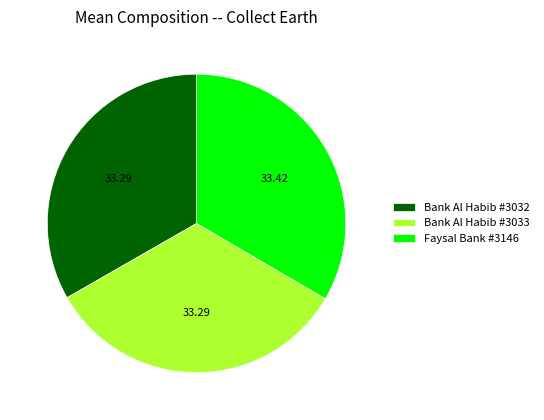

Approximately how many times larger is the value at Bank Al Habib #3032 compared to Faysal Bank #3146?

1.0